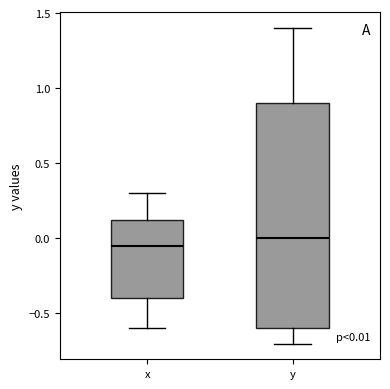

Which box's median line is the lowest?

x